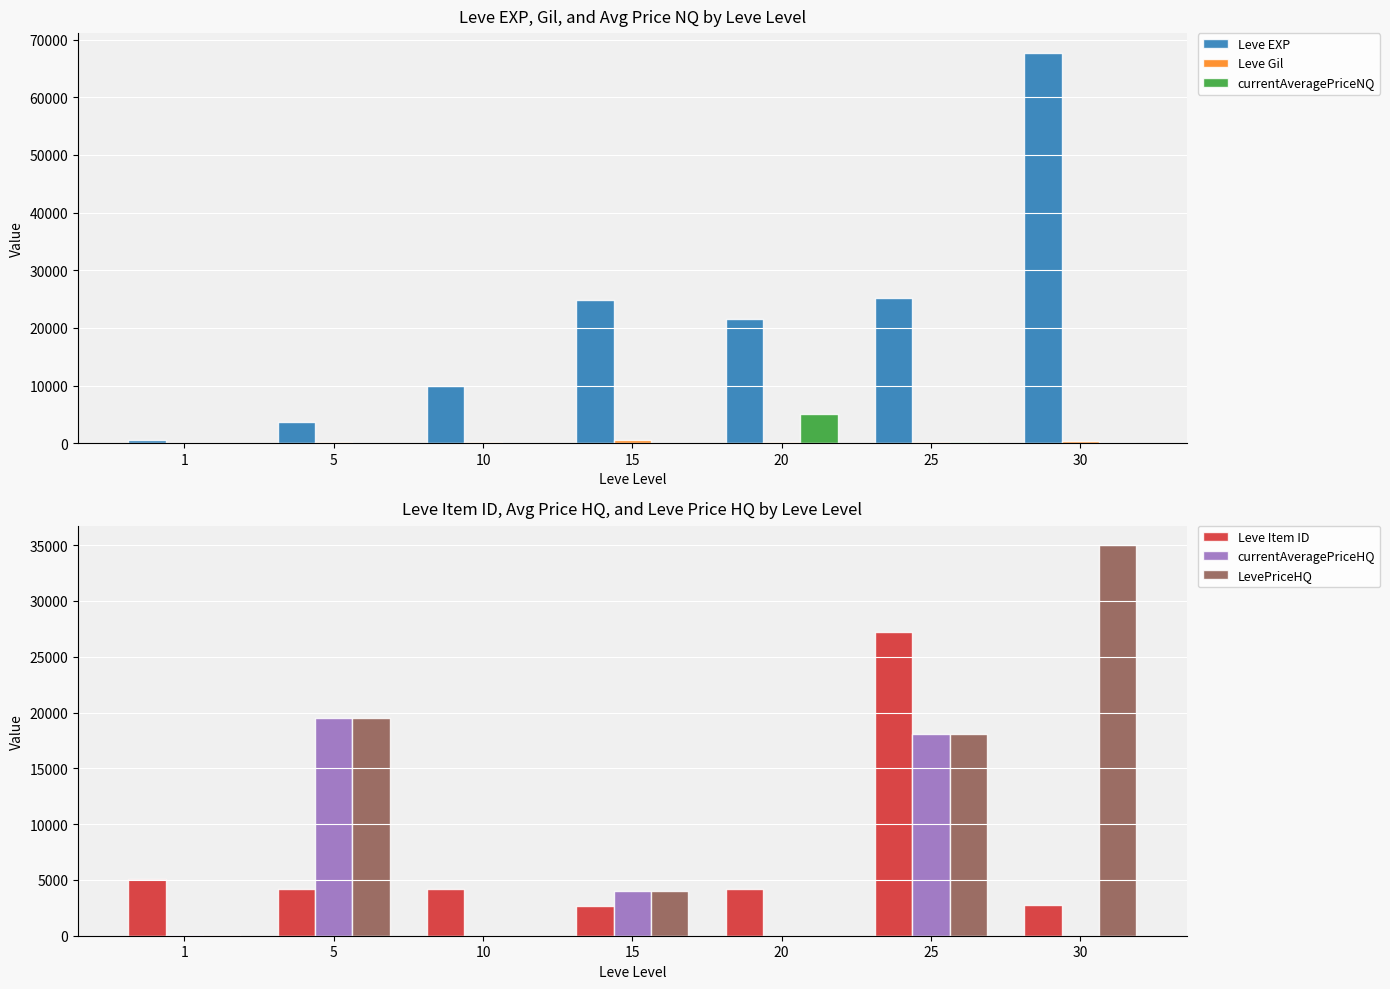

Are the bars grouped side by side (vs. stacked)?

Yes